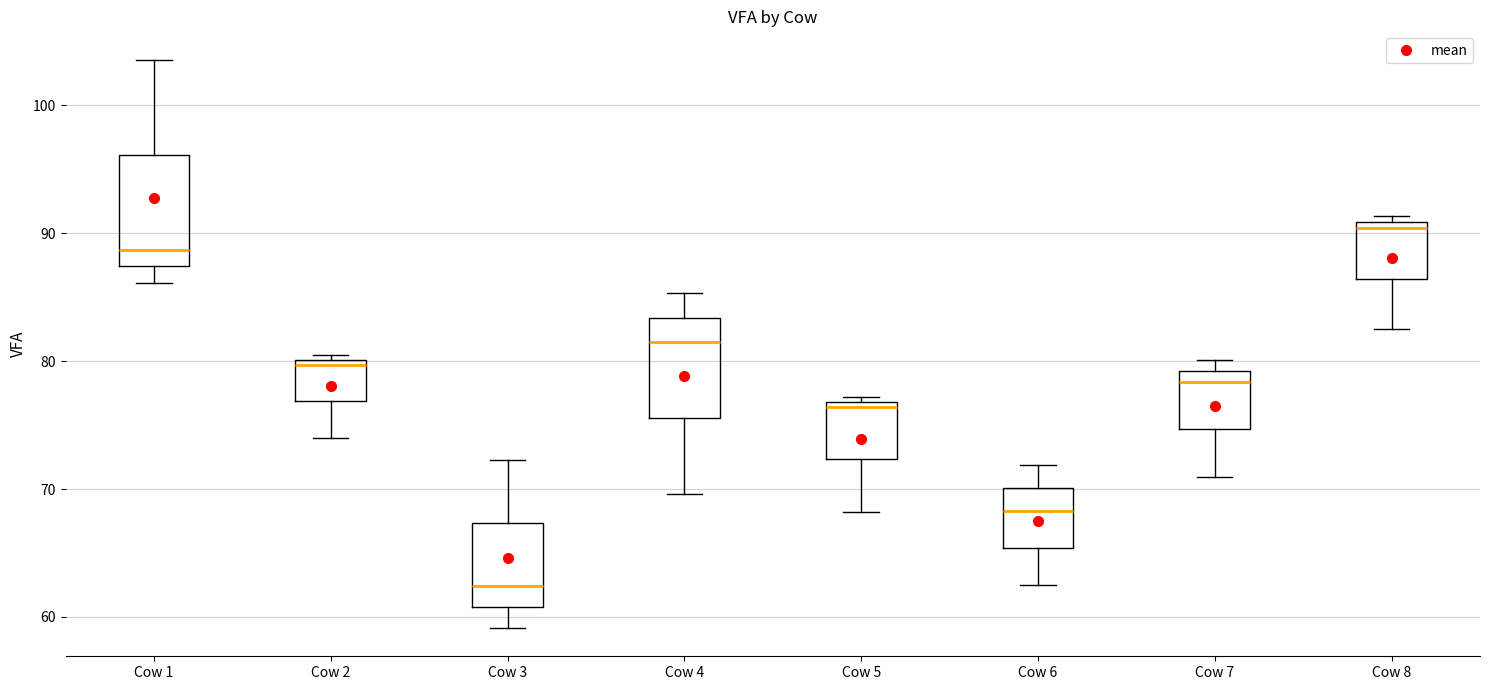

Where does the median line of the box for Cow 3 sit on the y-axis? The values are not printed on the chart, so give them approximately, as read against the axis.

62